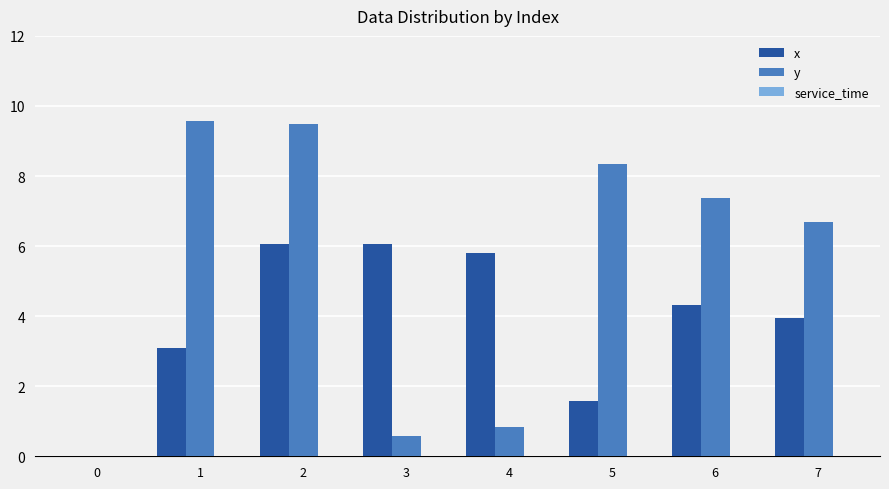

Count the number of categories in the chart.

8